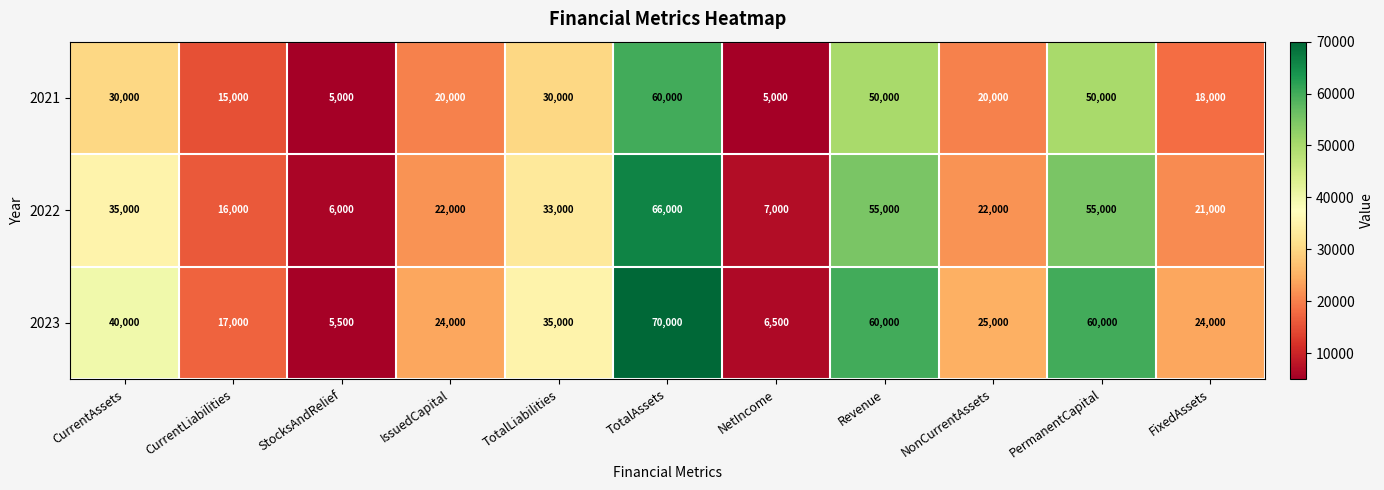

What is the total value across all series at Revenue?

165000